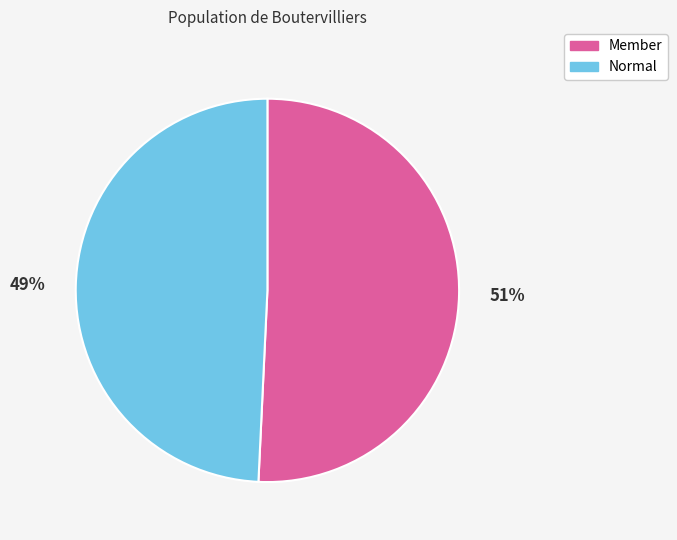

Do Member and Normal together represent more than half of the pie?

Yes